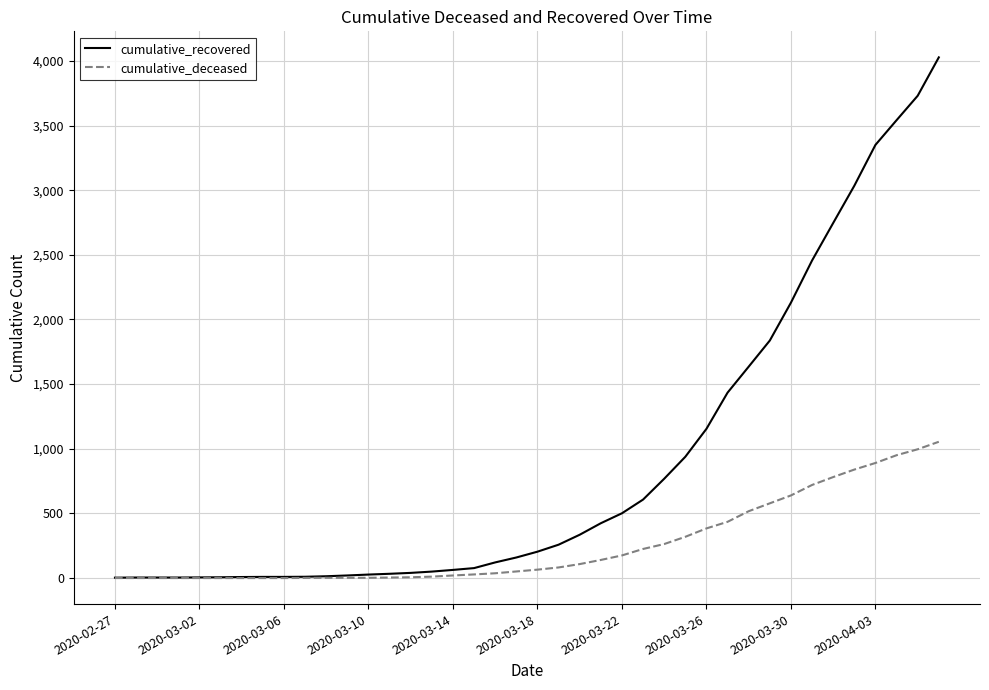

Which series has the largest range (max minus min)?

cumulative_recovered